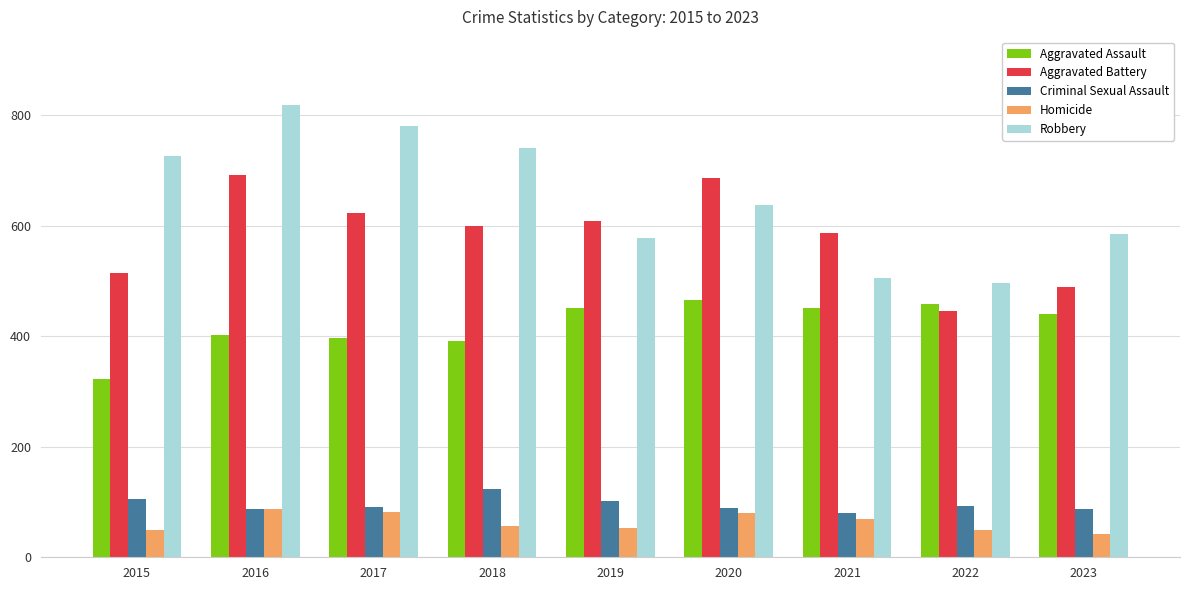

Is the value of Criminal Sexual Assault at 2022 greater than the value of Robbery at 2018?

No